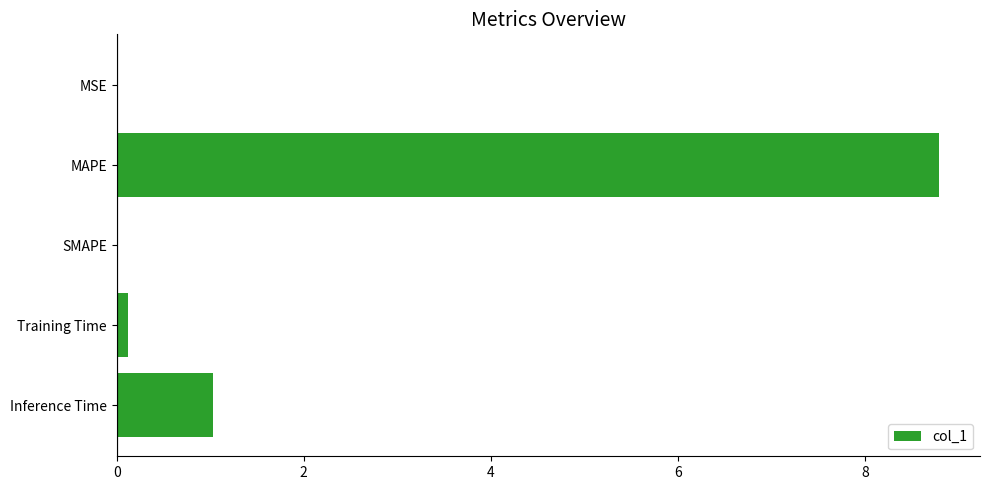

At which label is the value closest to 4?

Inference Time